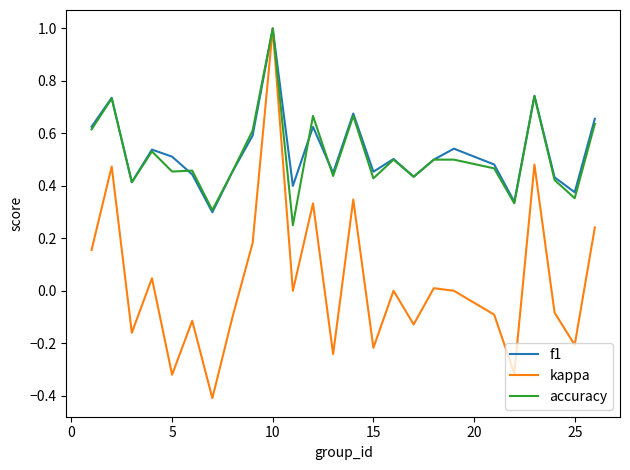

Which series has the widest spread of values?

kappa